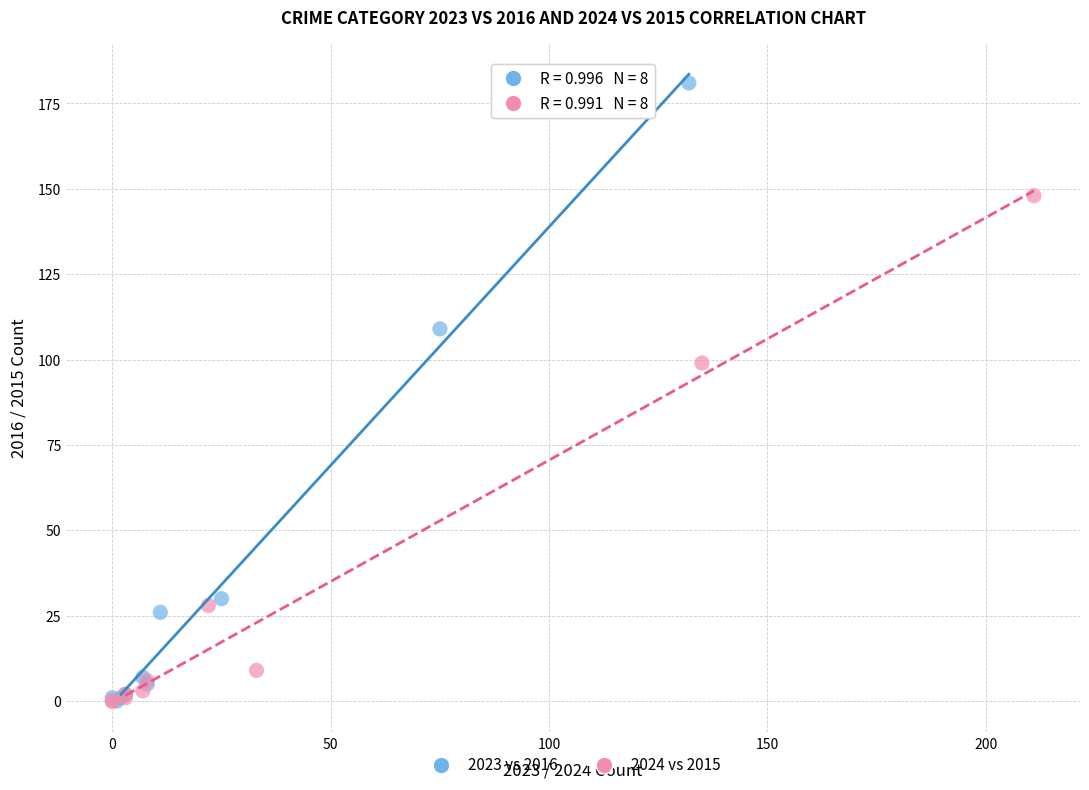

Which series has the widest spread of Y values?

2023 vs 2016